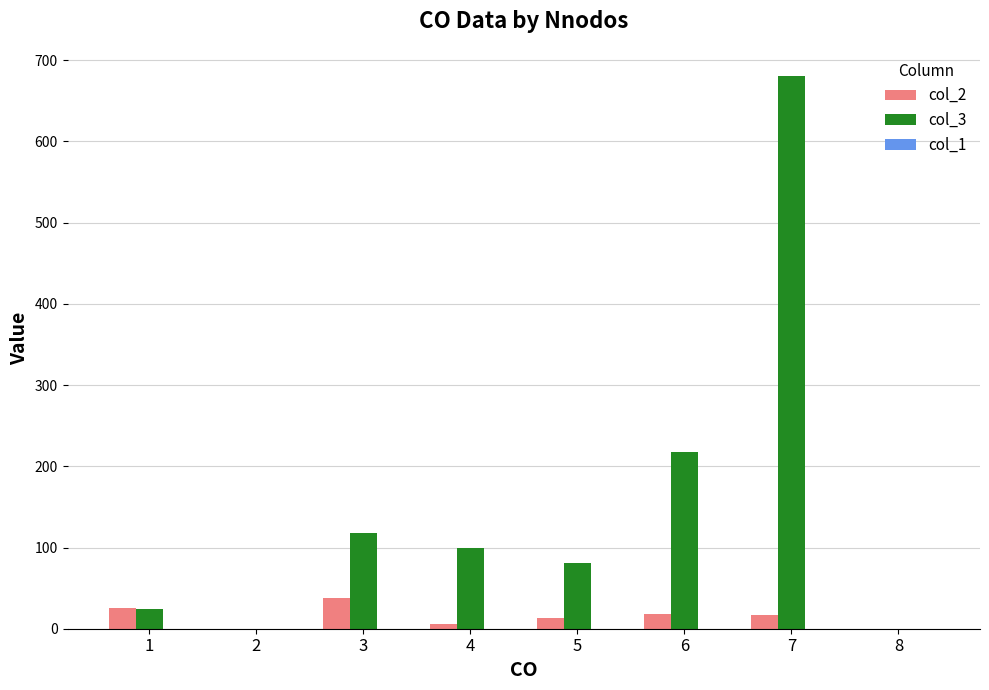

What is the total value across all series at 6?

235.9